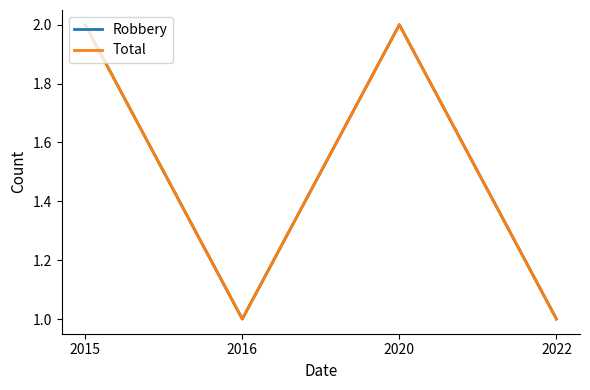

True or false: Robbery and Total intersect in this chart.

False